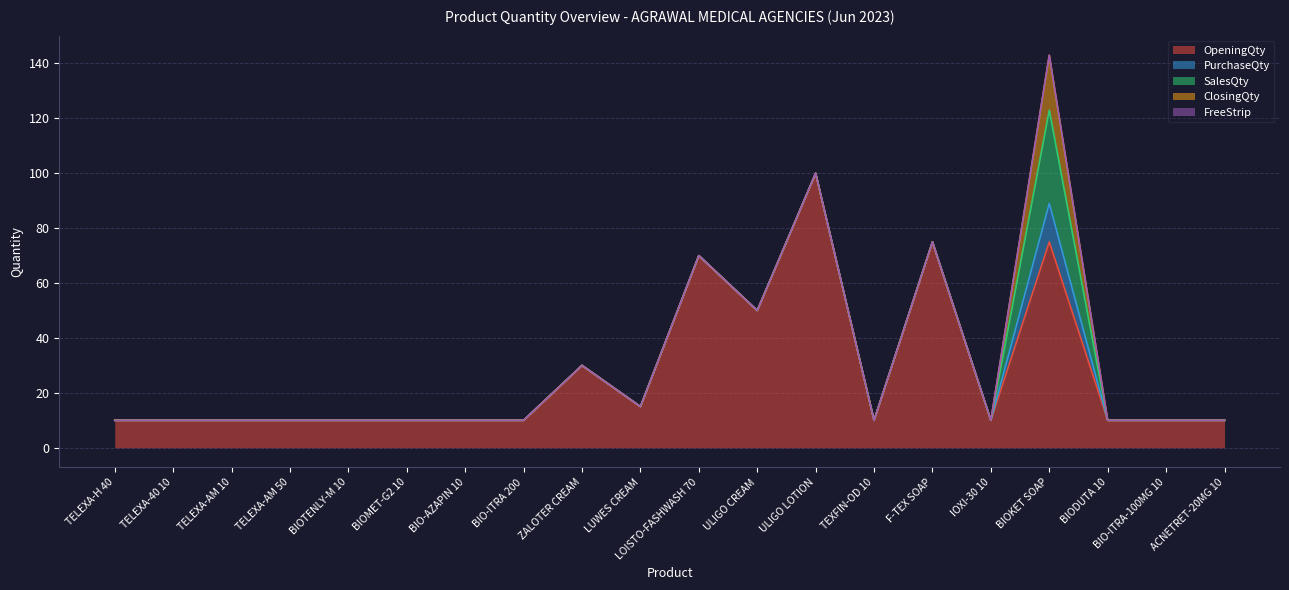

True or false: FreeStrip and OpeningQty intersect in this chart.

False